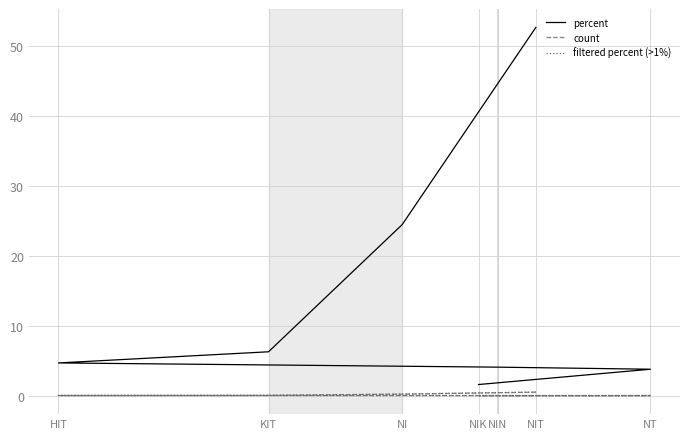

What is the sum of the count values at NI and KIT?

0.3